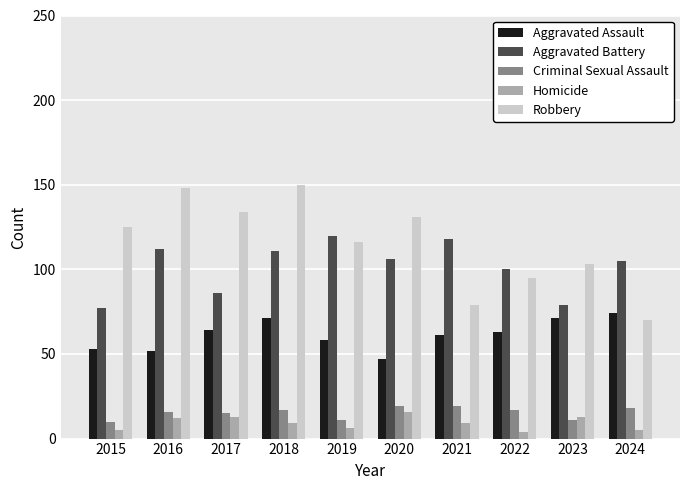

What is the difference between the second highest and second lowest values in the Criminal Sexual Assault series?

8